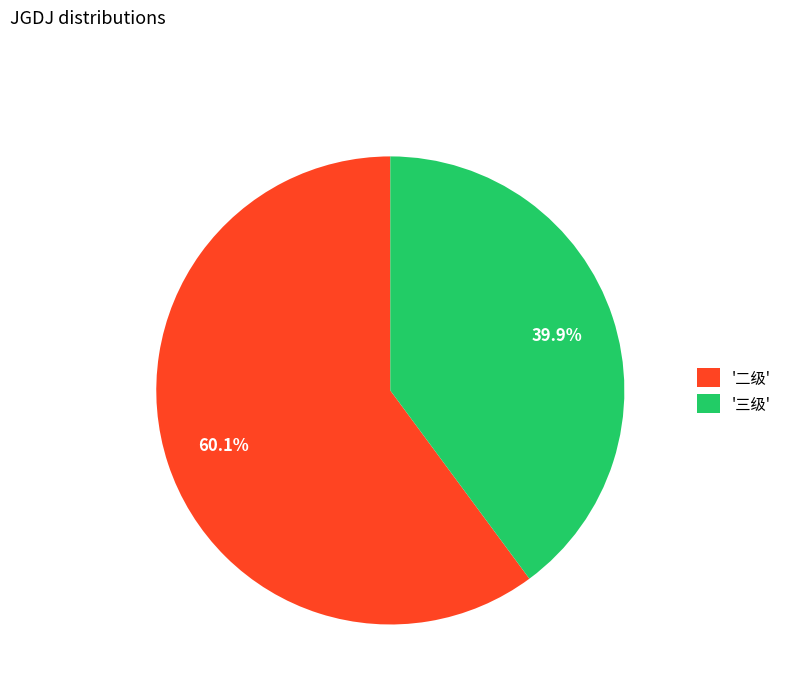

Which has a higher value, '三级' or '二级'?

'二级'